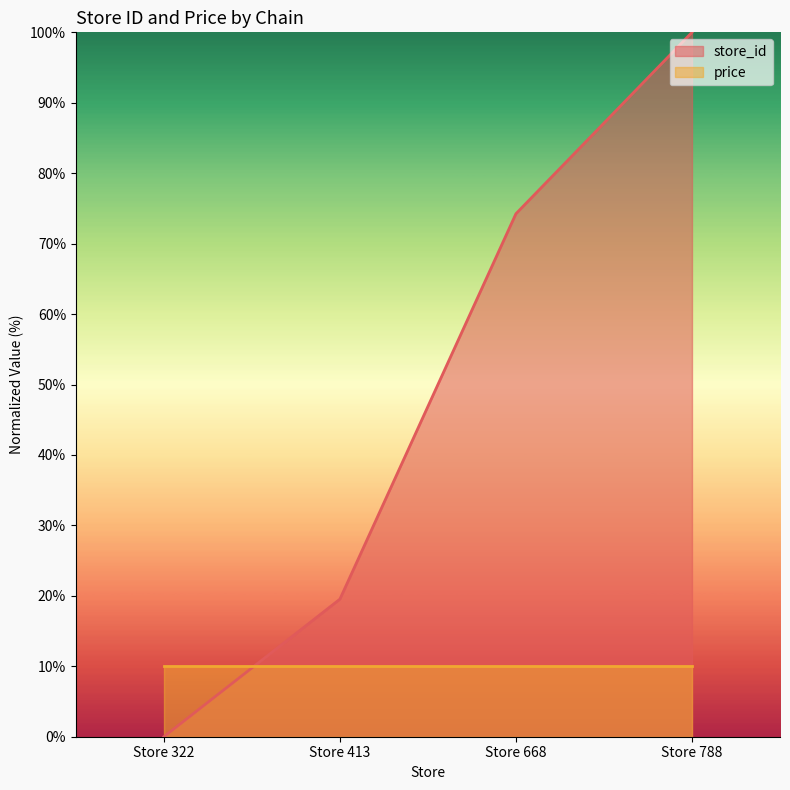

What is the sum of the values at Store 322 and Store 668?

74.2